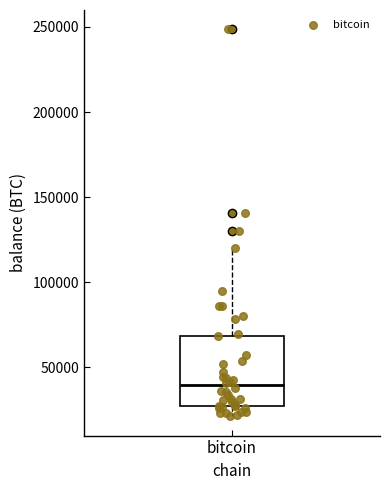

Transcribe this box plot: give where the median line is, the range the box spans, and where the two whiskers end, as read against the y-axis. The values are not printed on the chart, so give them approximately, as read against the axis.

median 40000, box 25000 to 70000, whiskers 20000 to 120000